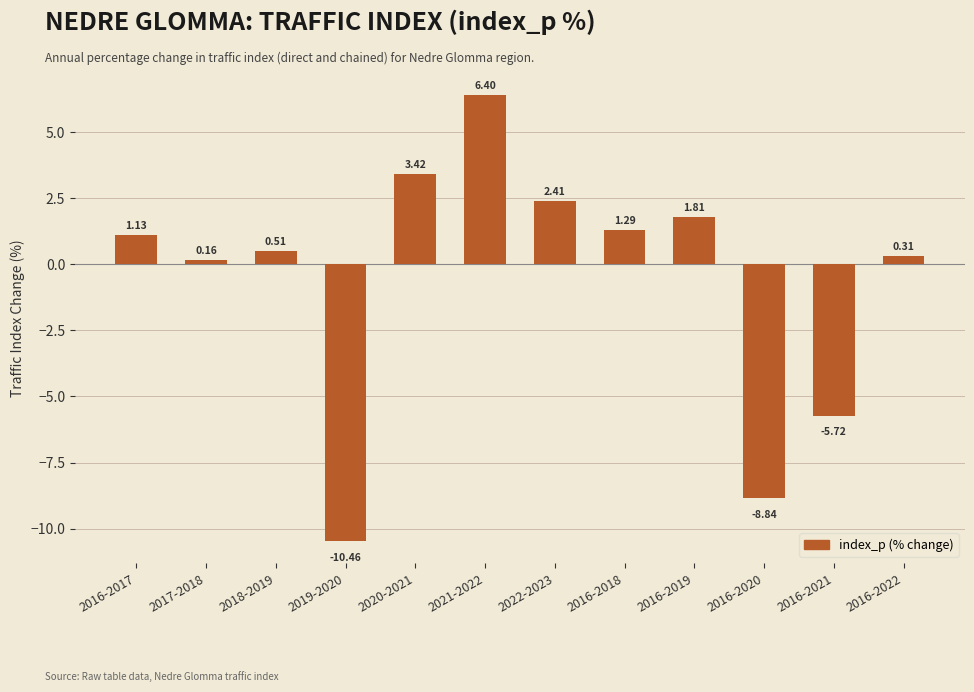

How many series are shown in this chart?

1